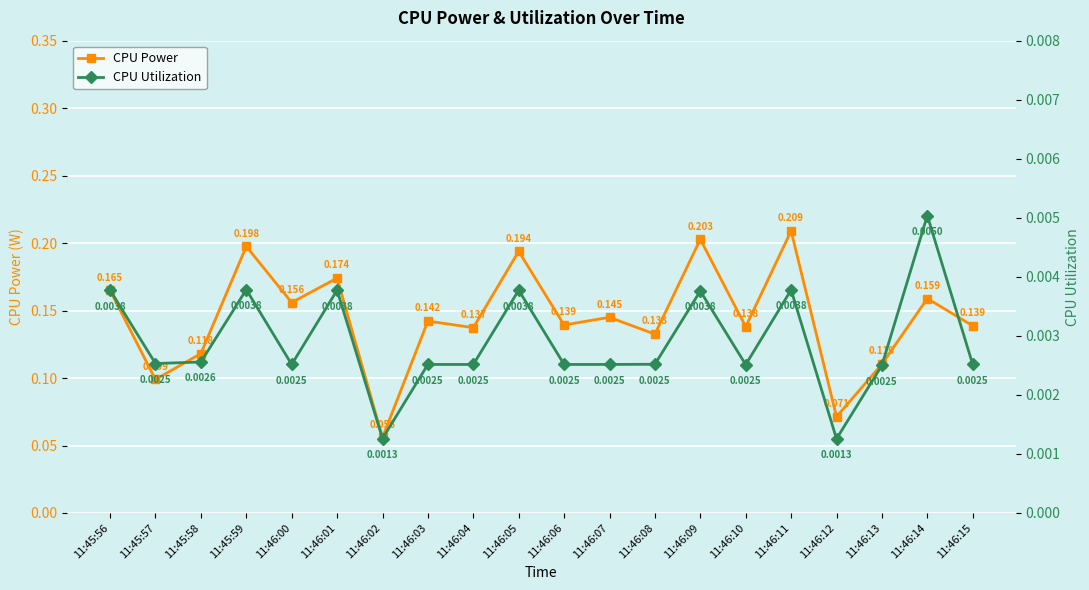

What is the label of the 14th point from the left?

11:46:09